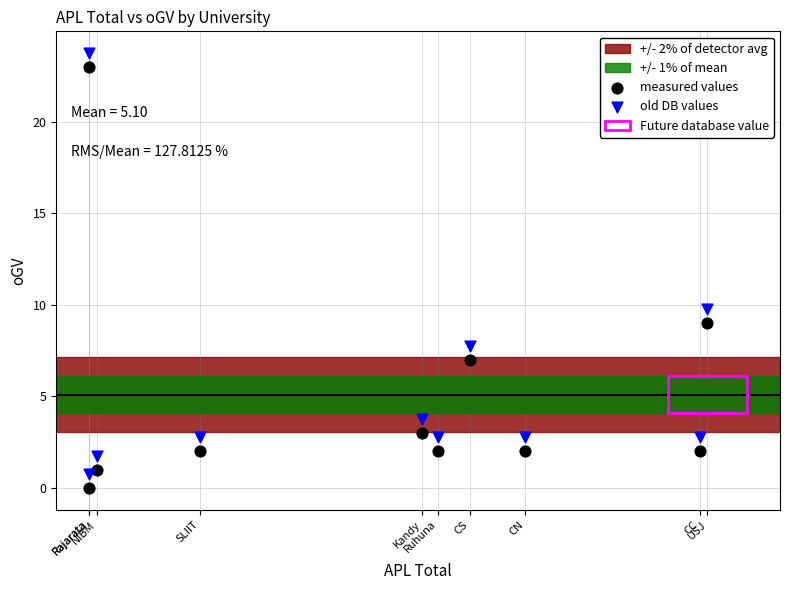

In the old DB values series, what Y value is closest to 12?

9.8